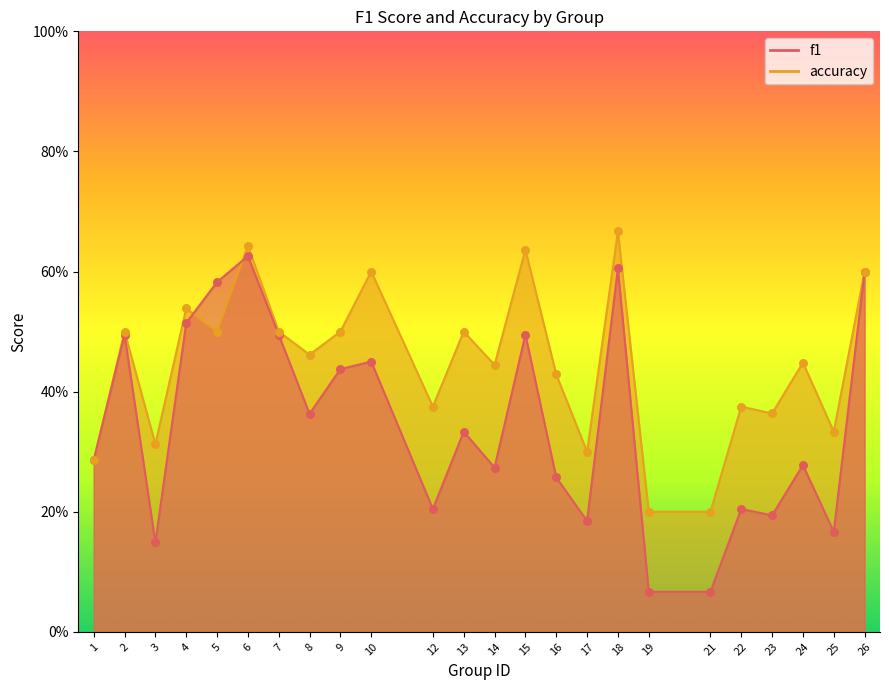

Which series contains the lowest Y value?

f1